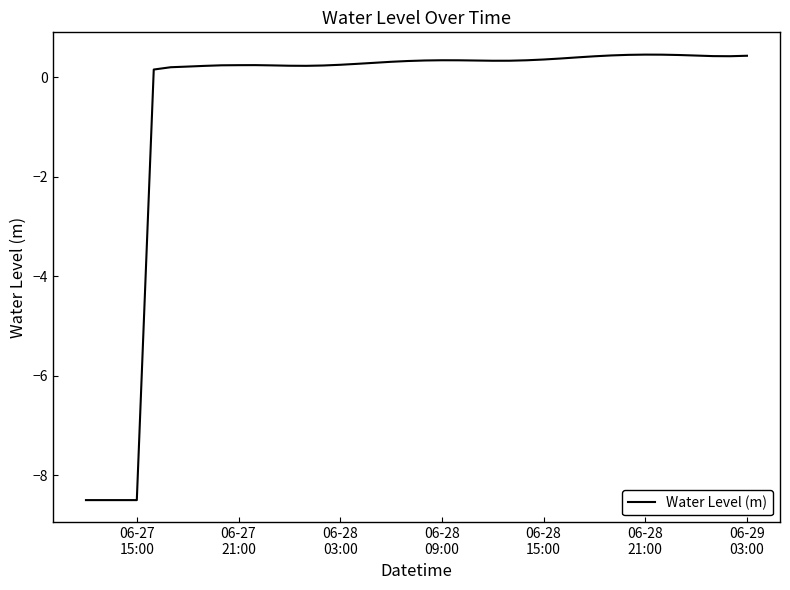

What is the smallest value displayed?

-8.5